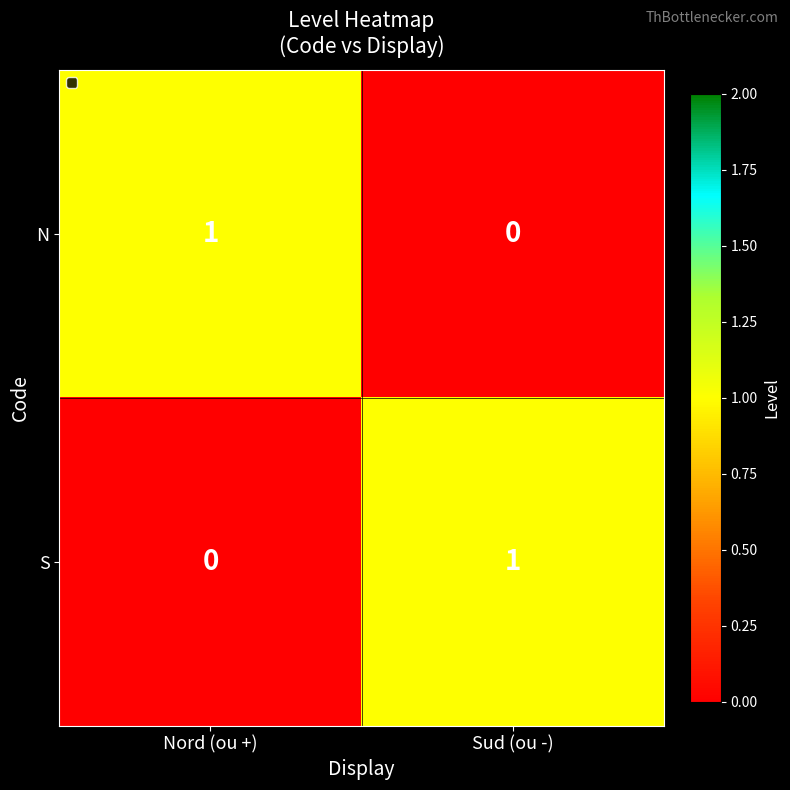

Which category has the highest value in the S series?

Sud (ou -)